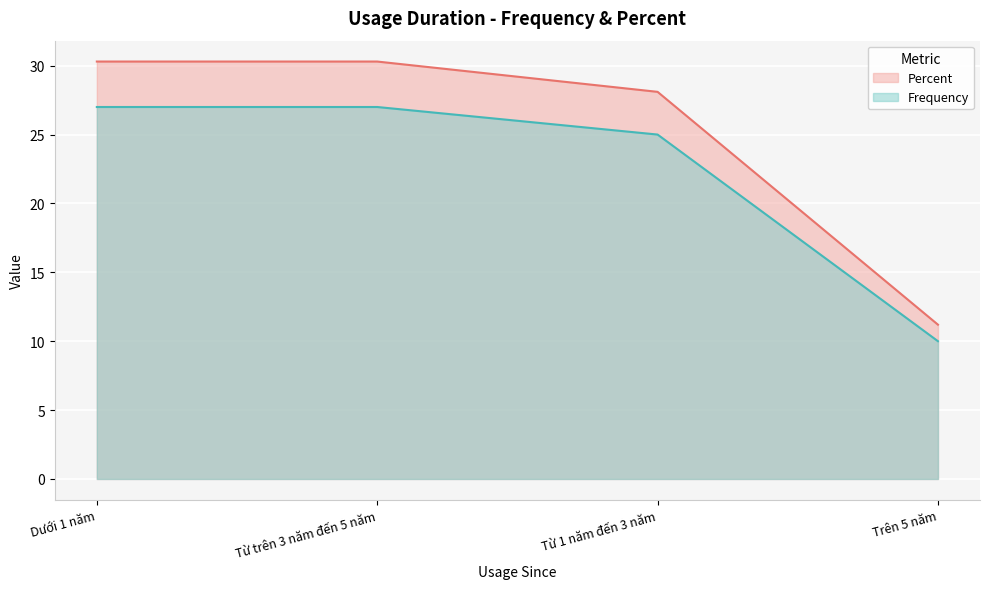

Rank the categories by value from lowest to highest.

Trên 5 năm, Từ 1 năm đến 3 năm, Dưới 1 năm, Từ trên 3 năm đến 5 năm